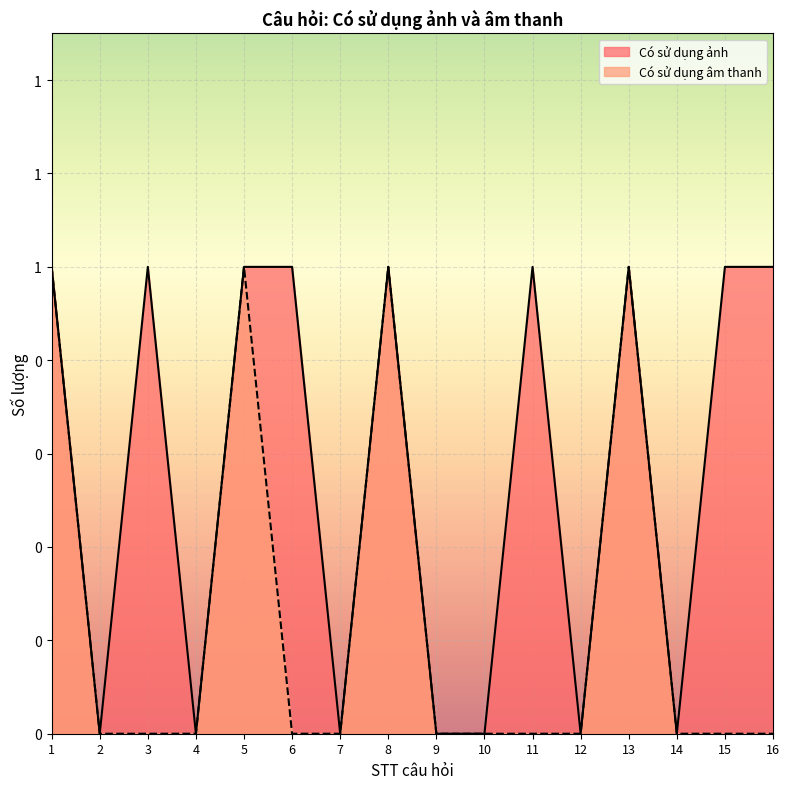

Reading right to left, what are all the values shown in this chart?

Có sử dụng ảnh: 16=1	15=1	14=0	13=1	12=0	11=1	10=0	9=0	8=1	7=0	6=1	5=1	4=0	3=1	2=0	1=1
Có sử dụng âm thanh: 16=0	15=0	14=0	13=1	12=0	11=0	10=0	9=0	8=1	7=0	6=0	5=1	4=0	3=0	2=0	1=1